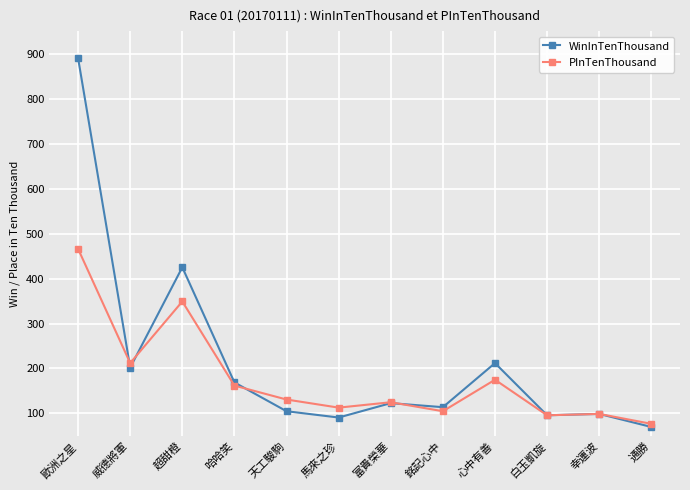

Which series has the largest total across all categories?

WinInTenThousand